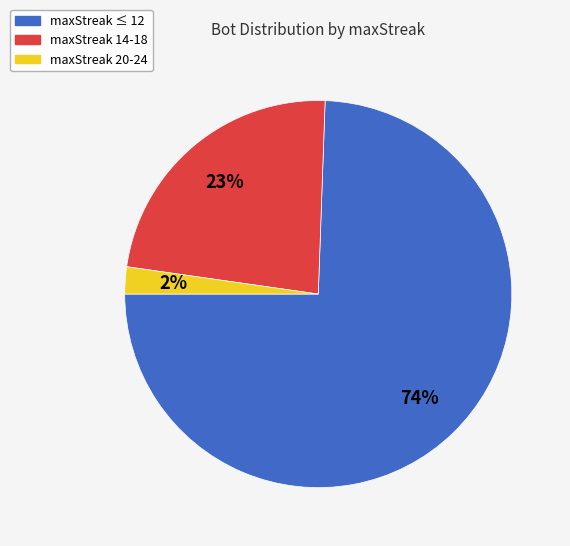

How many segments does this pie chart have?

3